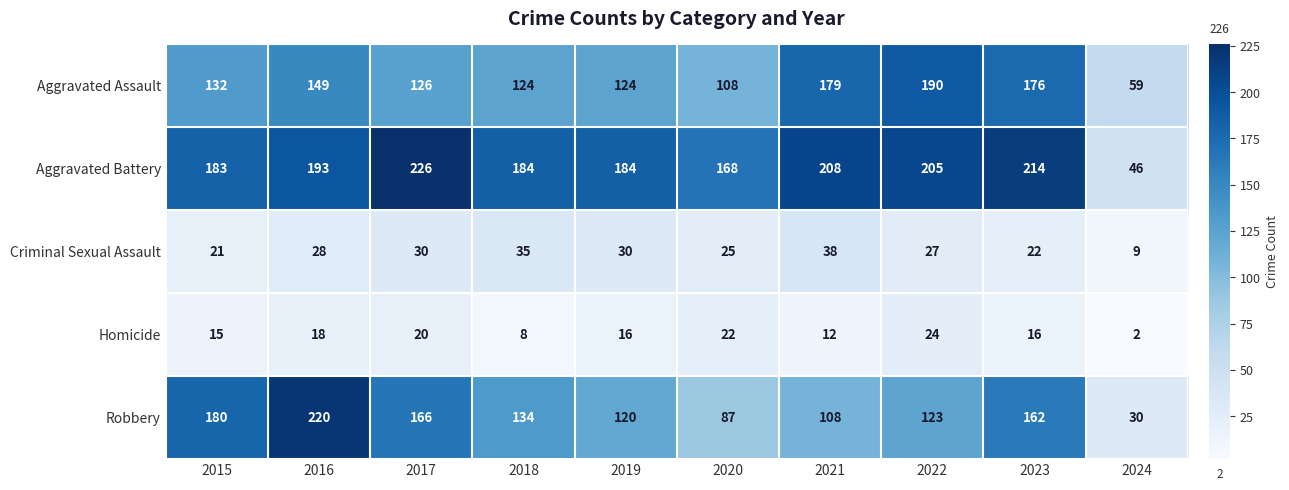

What is the difference between the Criminal Sexual Assault values at 2021 and 2020?

13